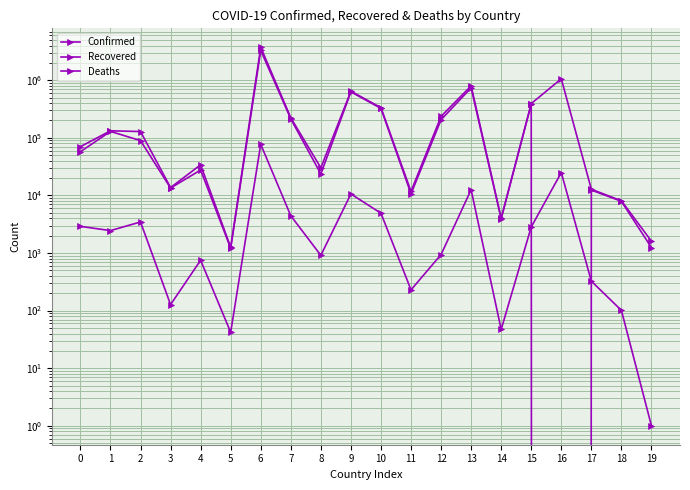

At which label does Confirmed reach its minimum?

5